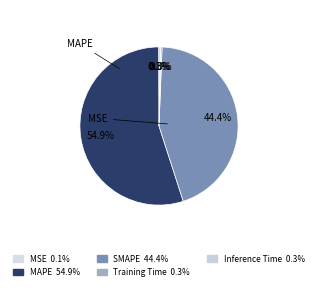

How many slices are in this pie chart?

5